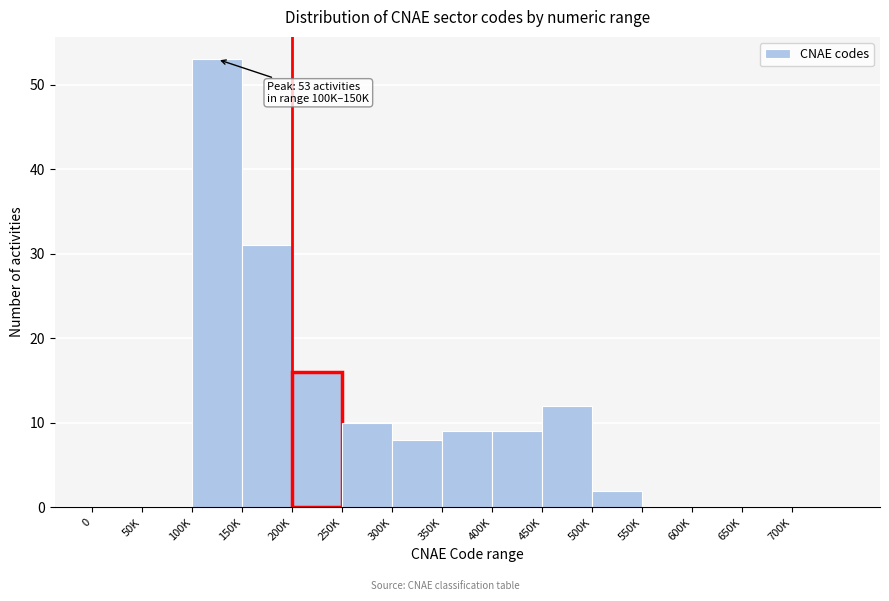

Reading right to left, list all the values displayed in this chart.

700K=0	650K=0	600K=0	550K=0	500K=2	450K=12	400K=9	350K=9	300K=8	250K=10	200K=16	150K=31	100K=53	50K=0	0=0